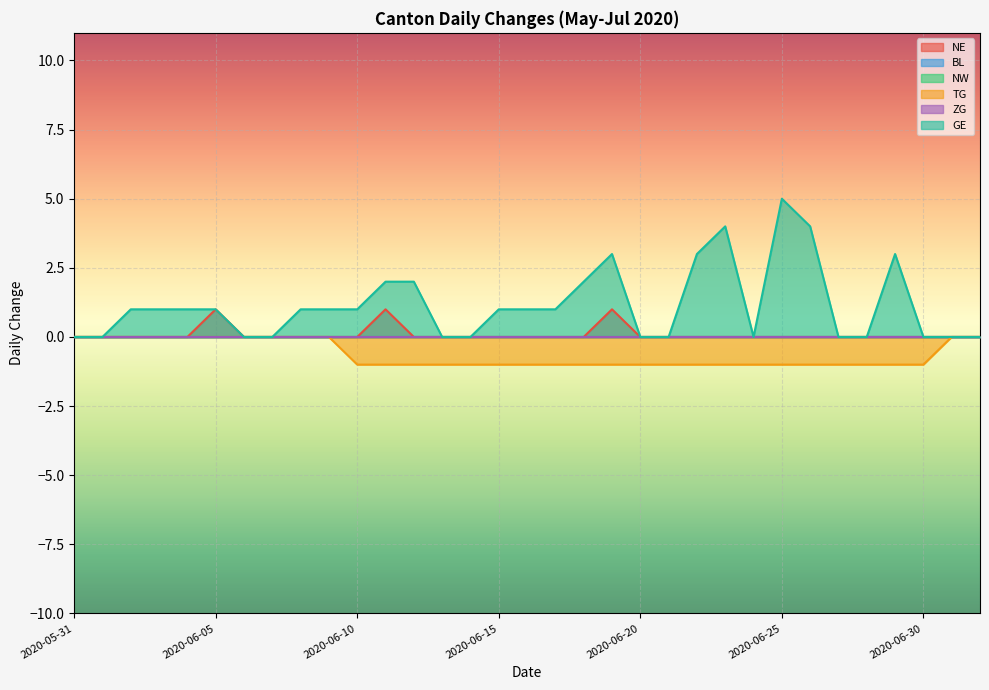

How many data points in TG are above -1?

12